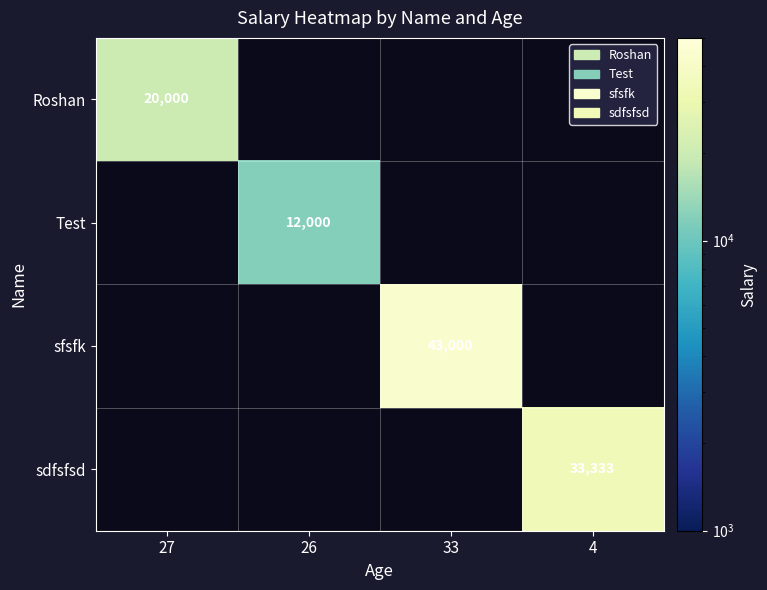

How many distinct data groups are displayed?

4